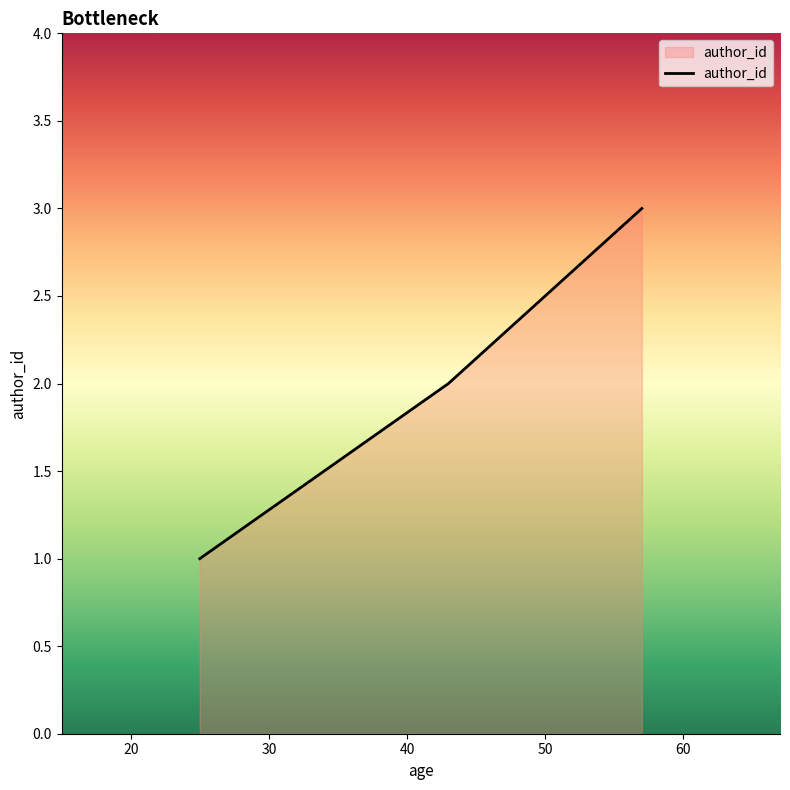

What is the greatest value displayed?

3